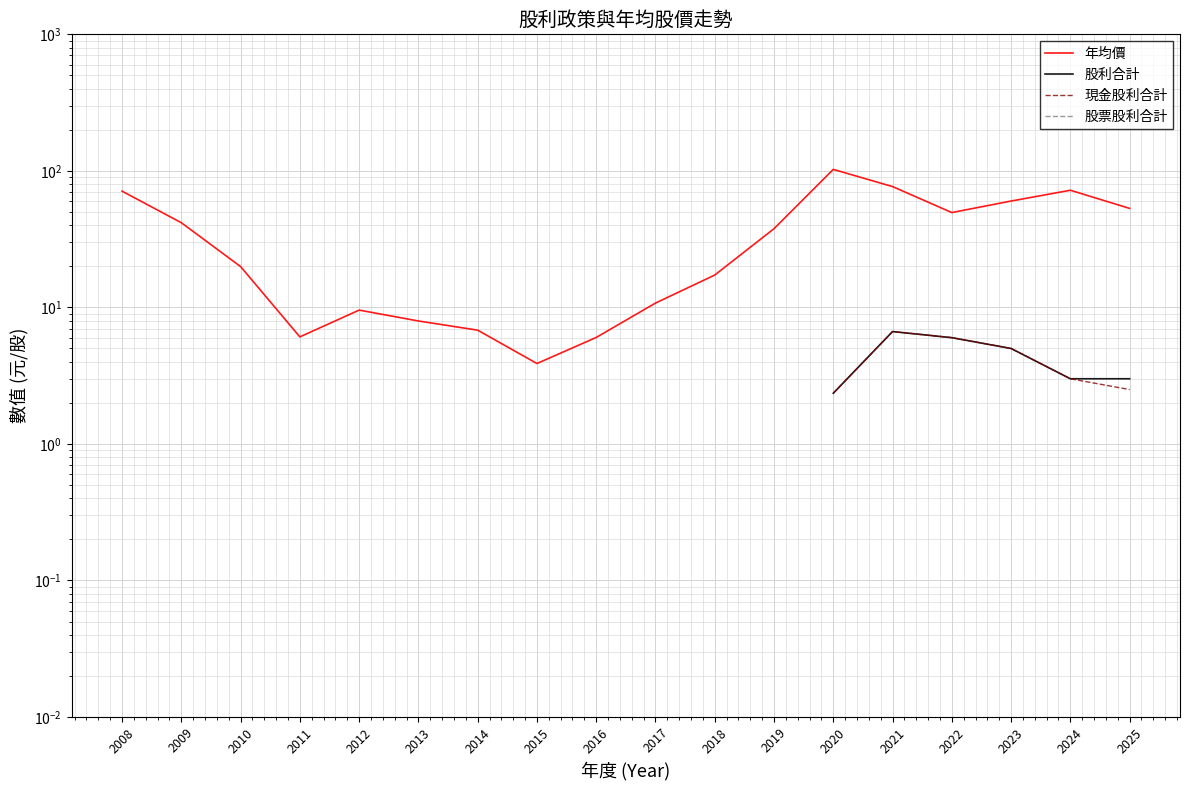

Which series changed the most between 2017 and 2022?

年均價